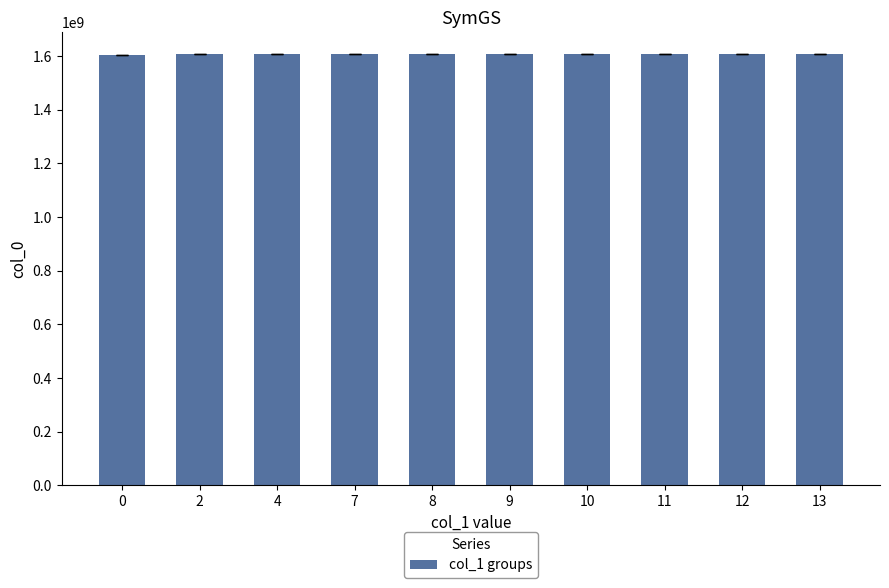

What is the difference between the values at 9 and 4?

17630